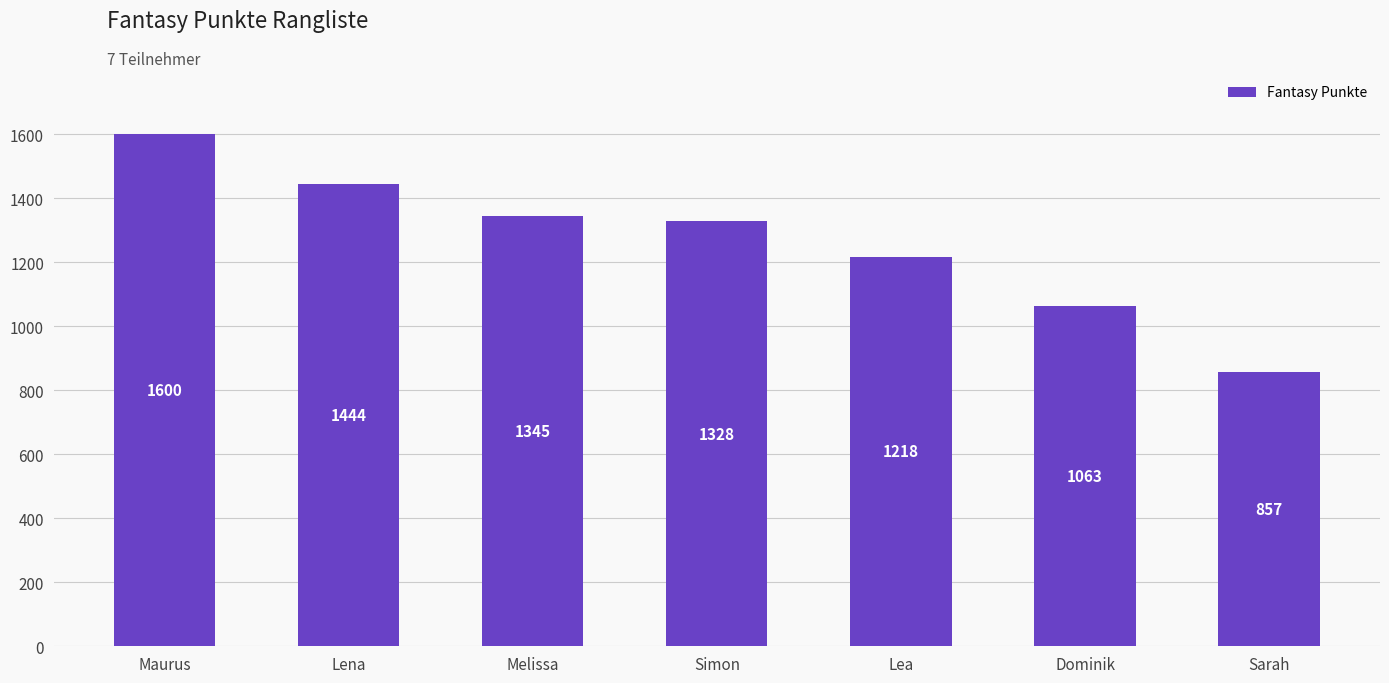

List the labels in order of value, smallest first.

Sarah, Dominik, Lea, Simon, Melissa, Lena, Maurus